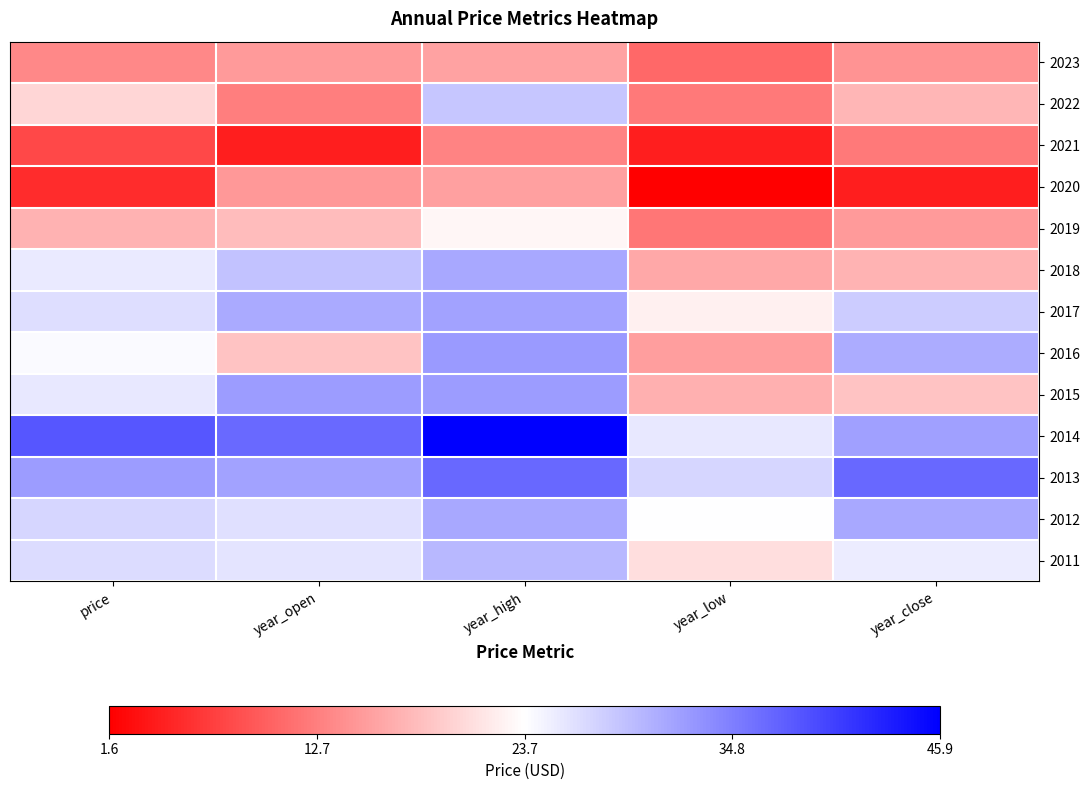

At which category does the chart reach its peak across all series?

year_high